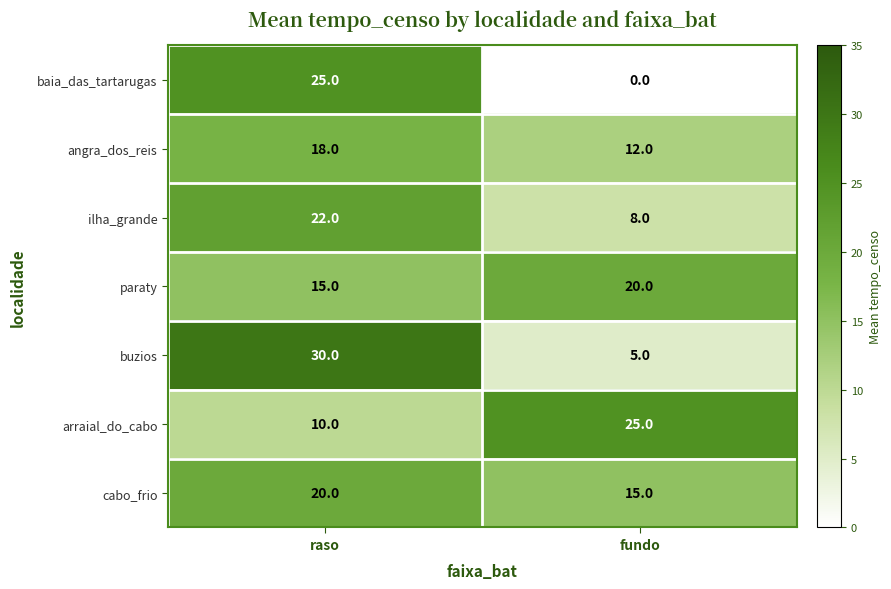

What is the sum of all paraty values?

35